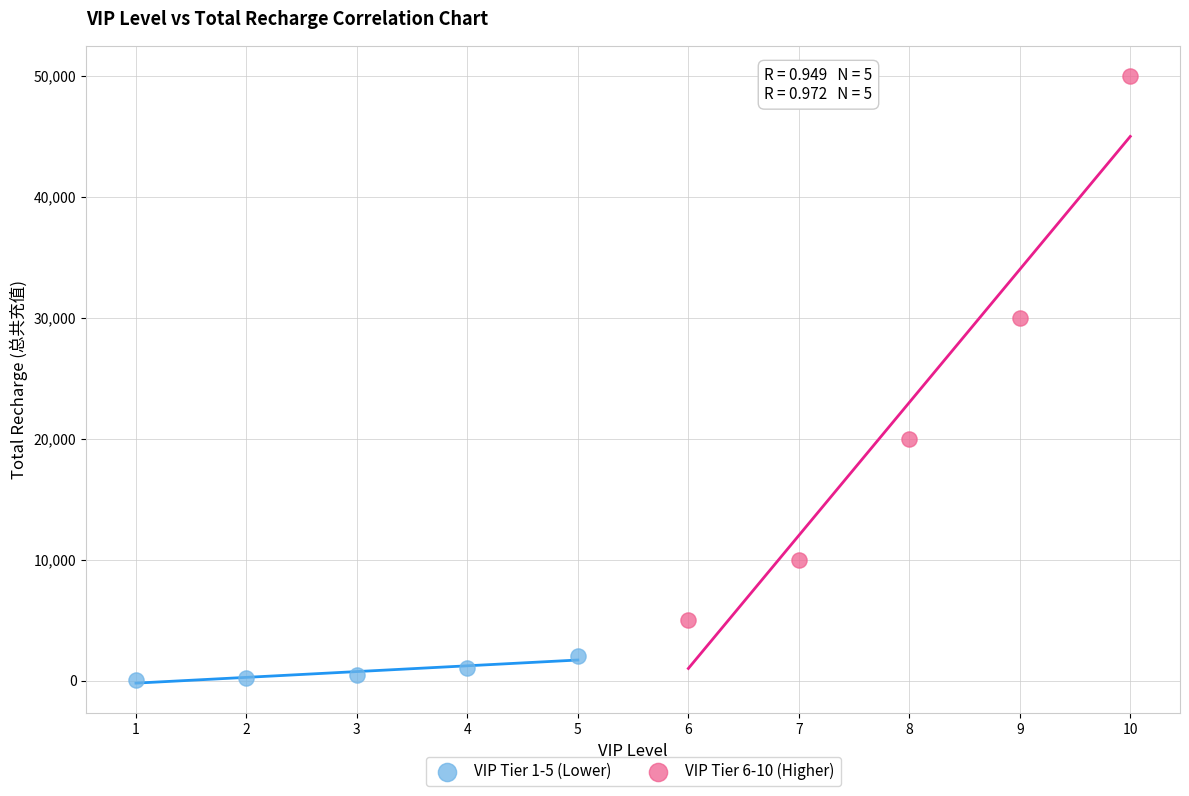

What are all the series names shown in the legend?

VIP Tier 1-5 (Lower), VIP Tier 6-10 (Higher)